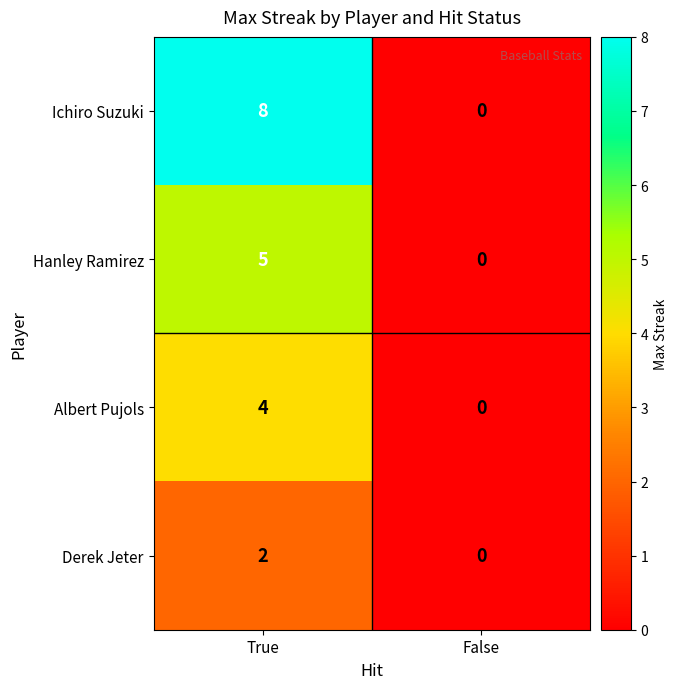

The Derek Jeter series shows 0 at False. True or false?

True